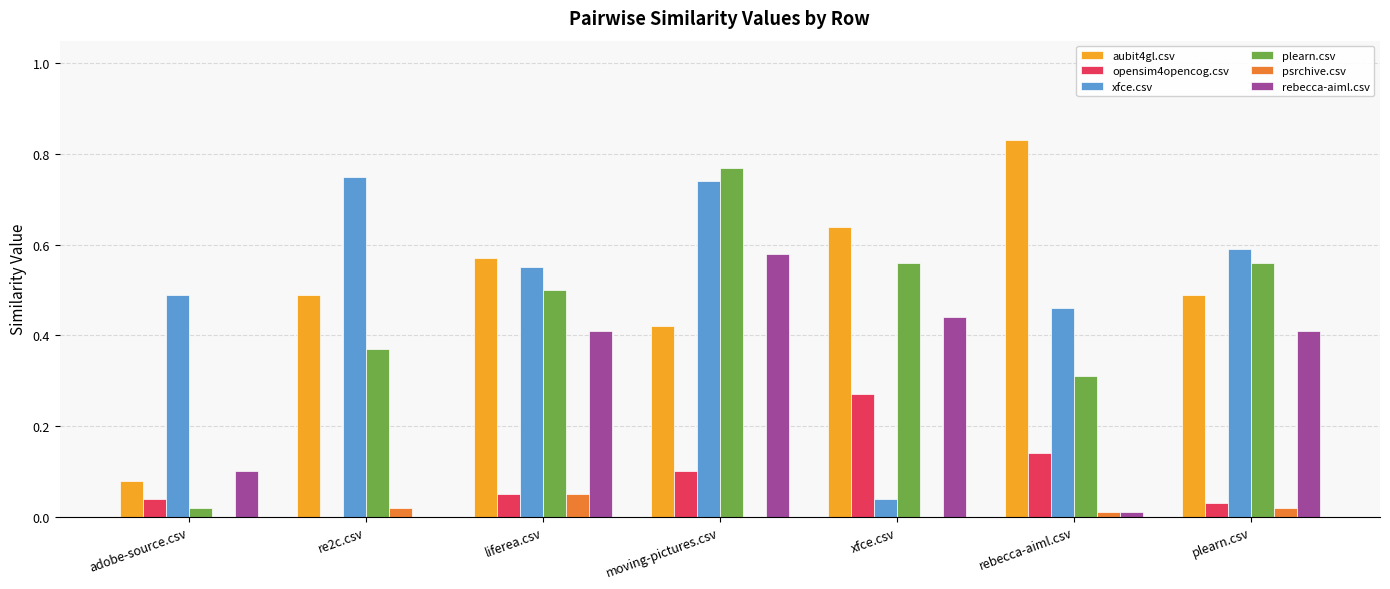

True or false: rebecca-aiml.csv has a value of 0.3 at liferea.csv.

False